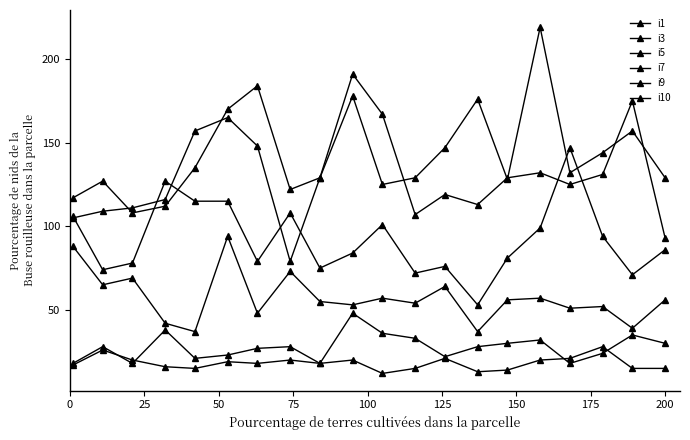

At how many categories does at least one series exceed 40?

20